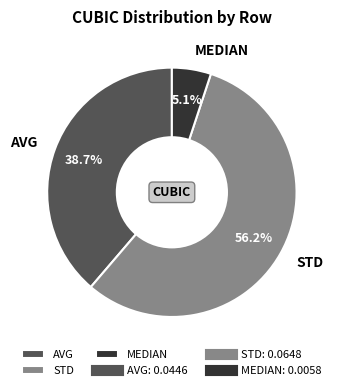

Is it true that STD is 64% of the pie?

False